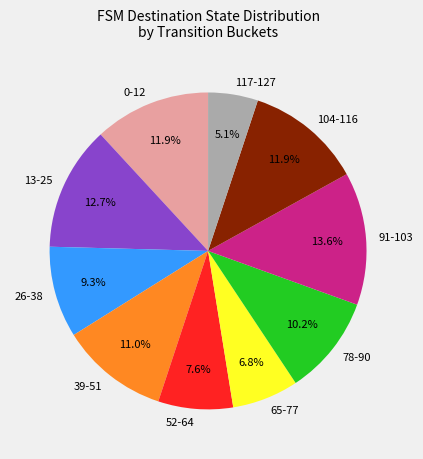

How much of the chart is everything except 13-25?

87.3%